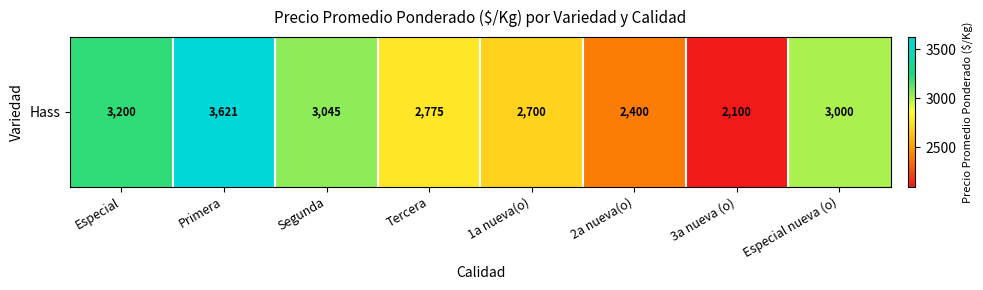

How many distinct data groups are displayed?

1